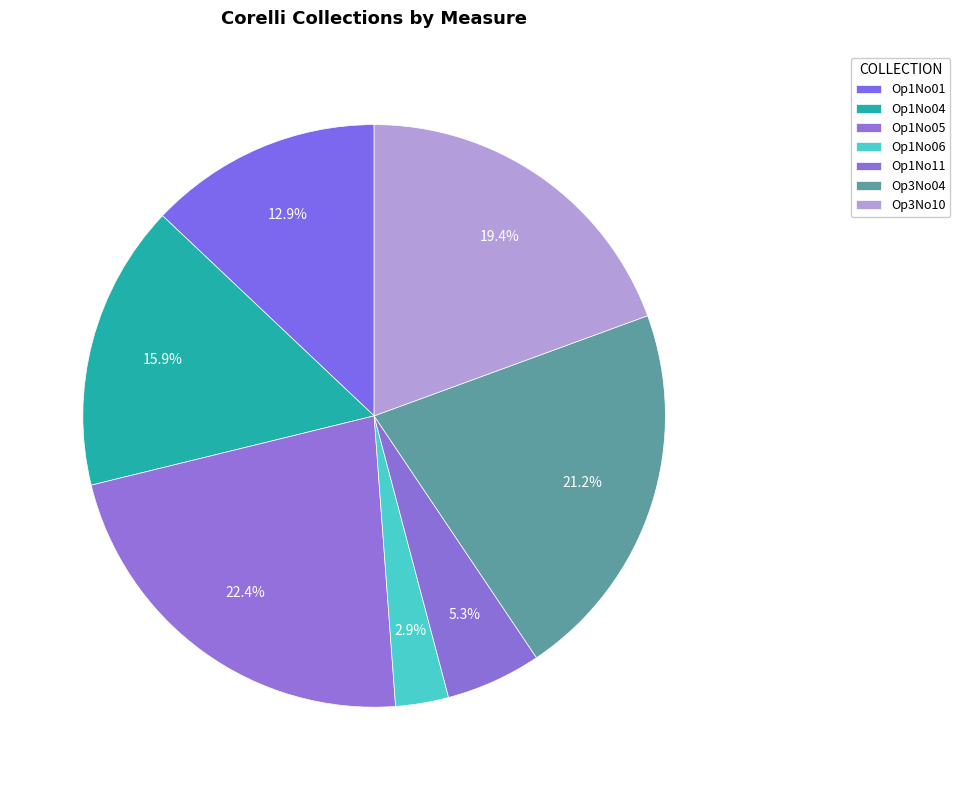

Count the number of slices in the pie.

7